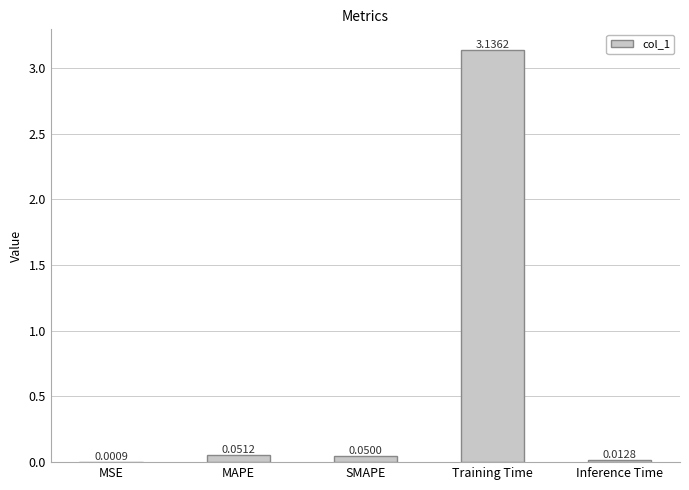

Which has a higher value, MAPE or Inference Time?

MAPE